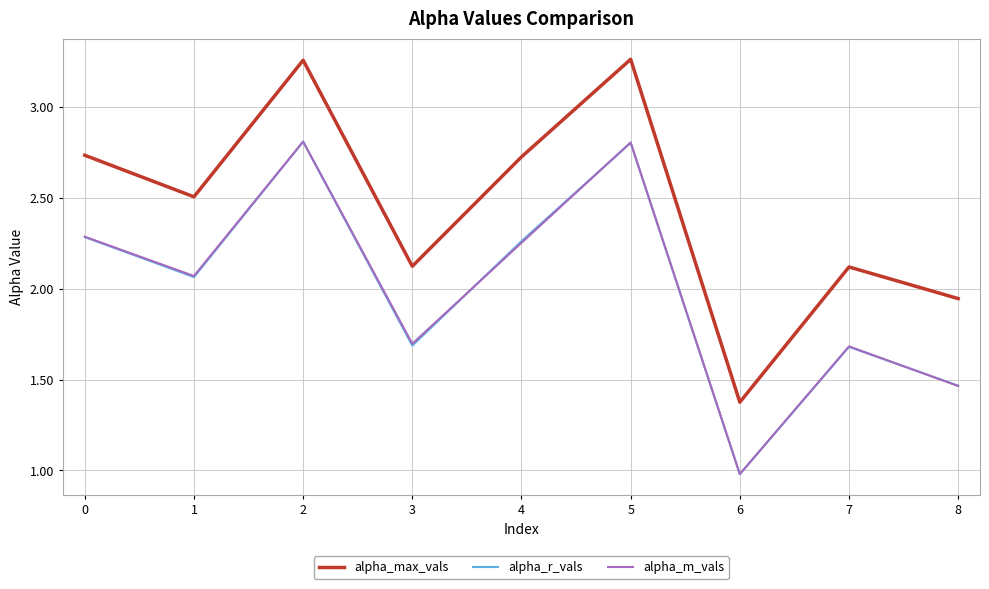

What is the lowest value of the alpha_m_vals series?

1.0